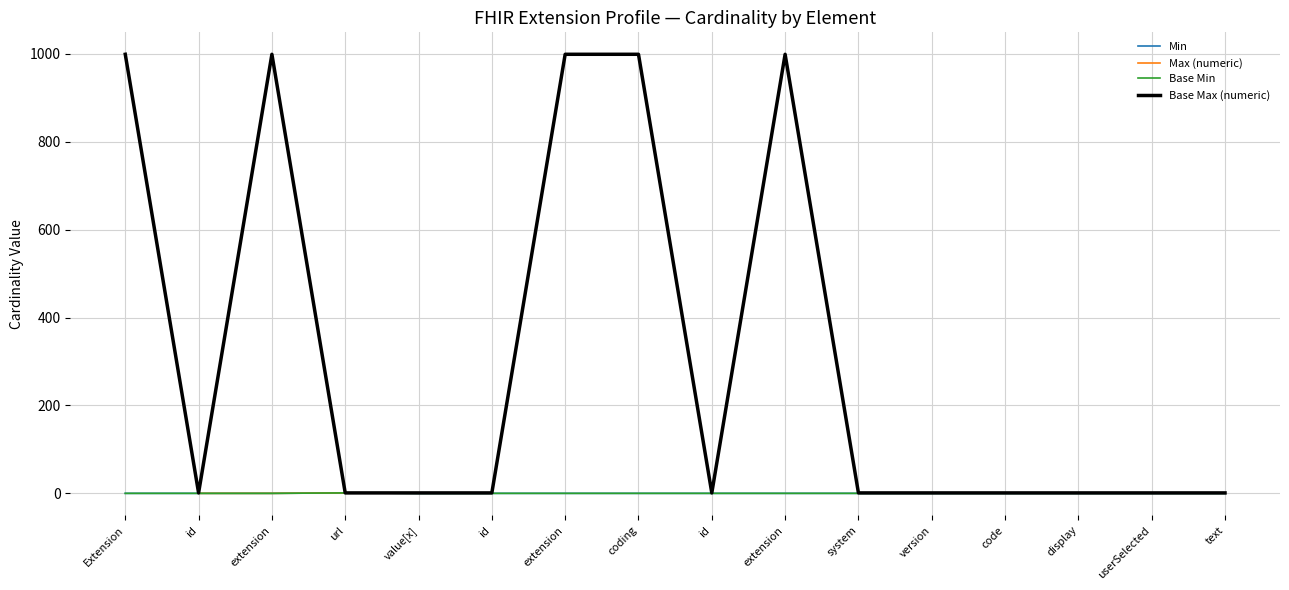

Does the chart have visible grid lines?

Yes